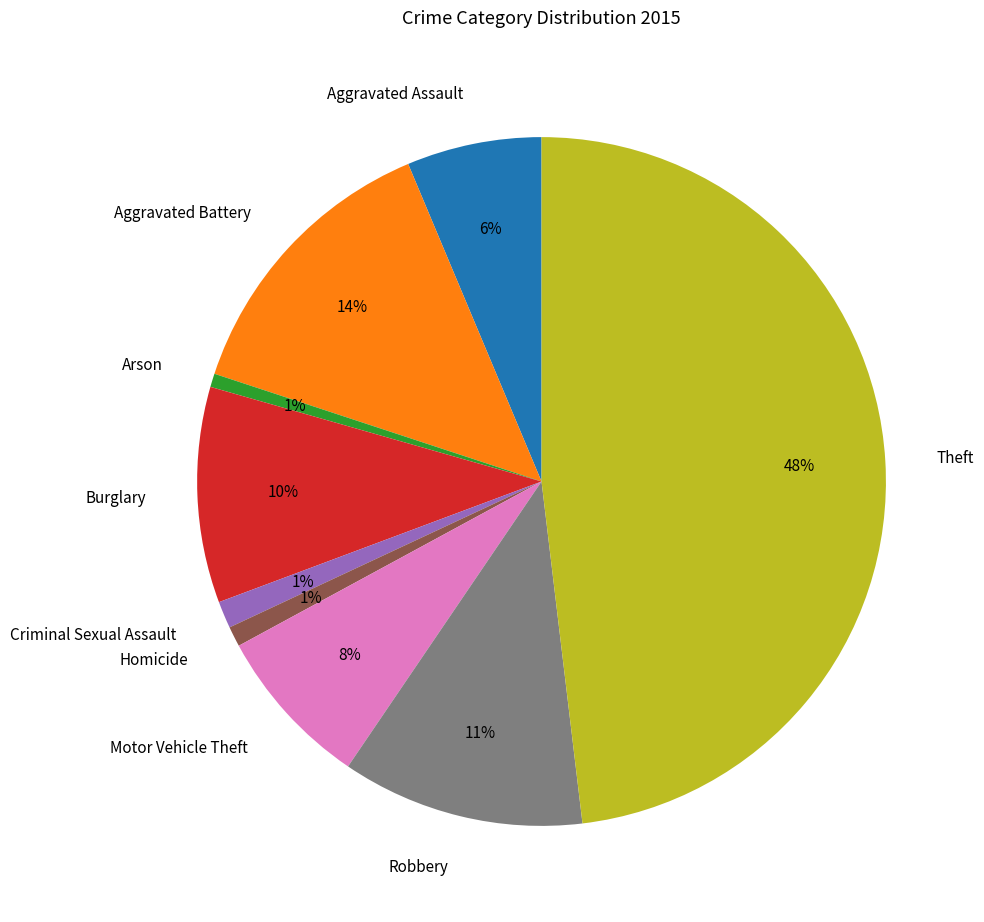

Count the number of slices in the pie.

9